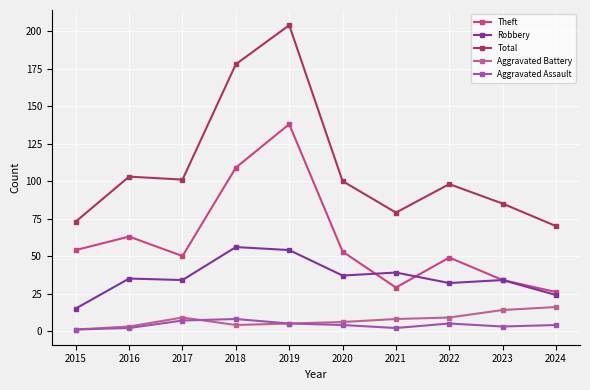

What is the difference between the second highest and minimum values in the Aggravated Battery series?

13